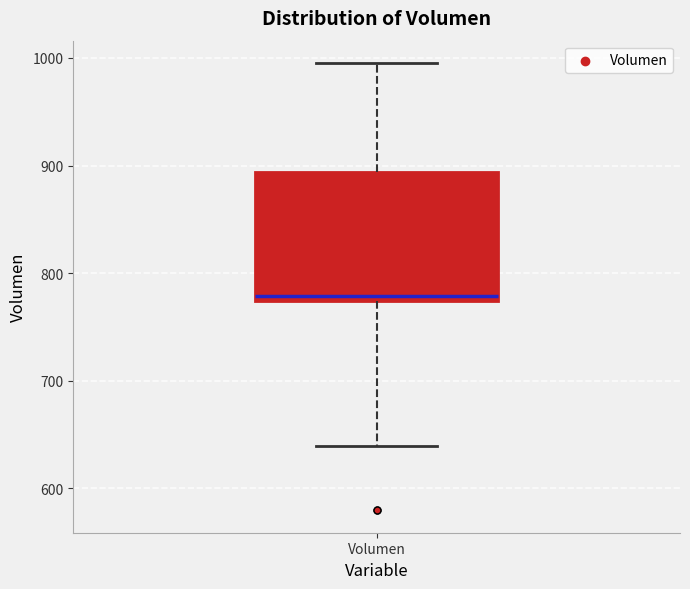

Read this box plot against the y-axis: the position of the median line, the range covered by the box, and the ends of both whiskers. The values are not printed on the chart, so give them approximately, as read against the axis.

median 780, box 770 to 890, whiskers 640 to 1000